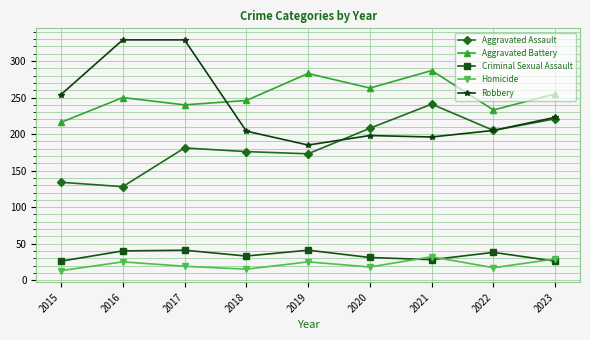

Which series has the largest range (max minus min)?

Robbery